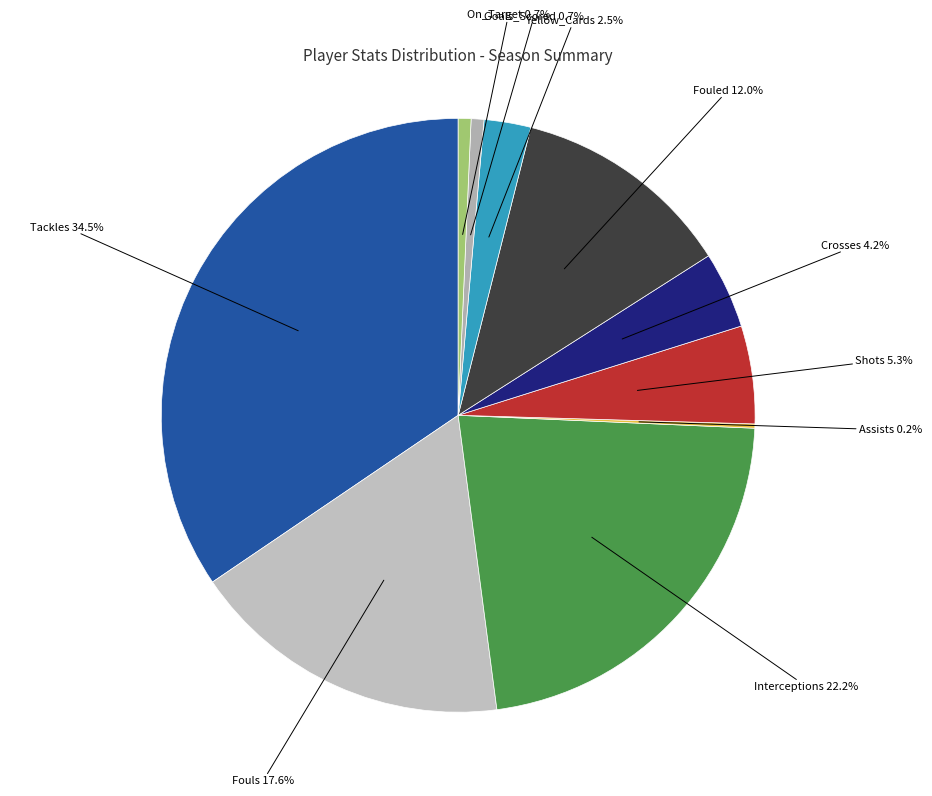

Which category has the biggest portion of the pie?

Tackles